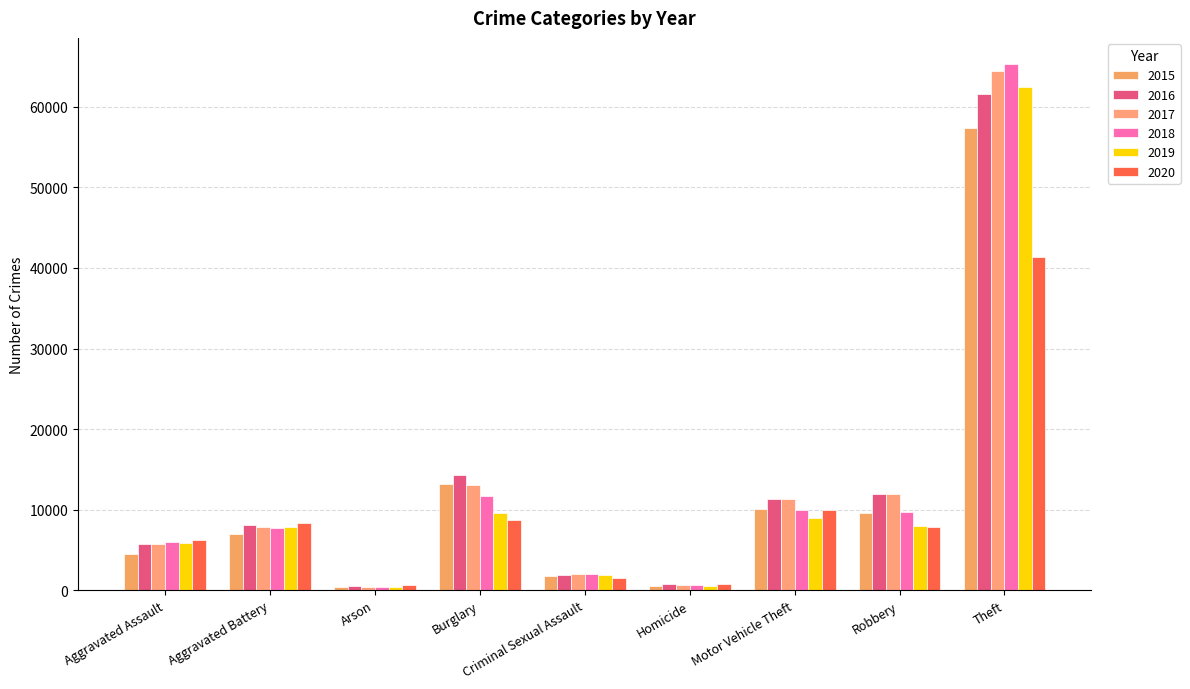

What value does the 2015 series have at Arson?

453